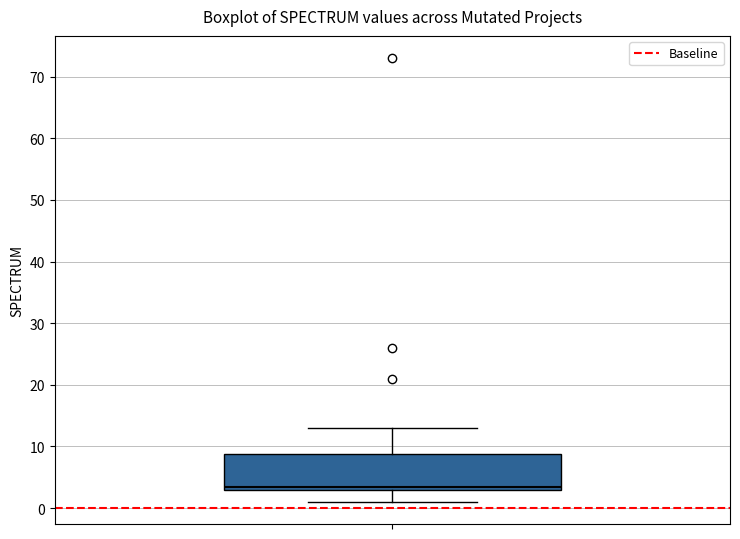

Read this box plot against the y-axis: the position of the median line, the range covered by the box, and the ends of both whiskers. The values are not printed on the chart, so give them approximately, as read against the axis.

median 4, box 3 to 9, whiskers 1 to 13